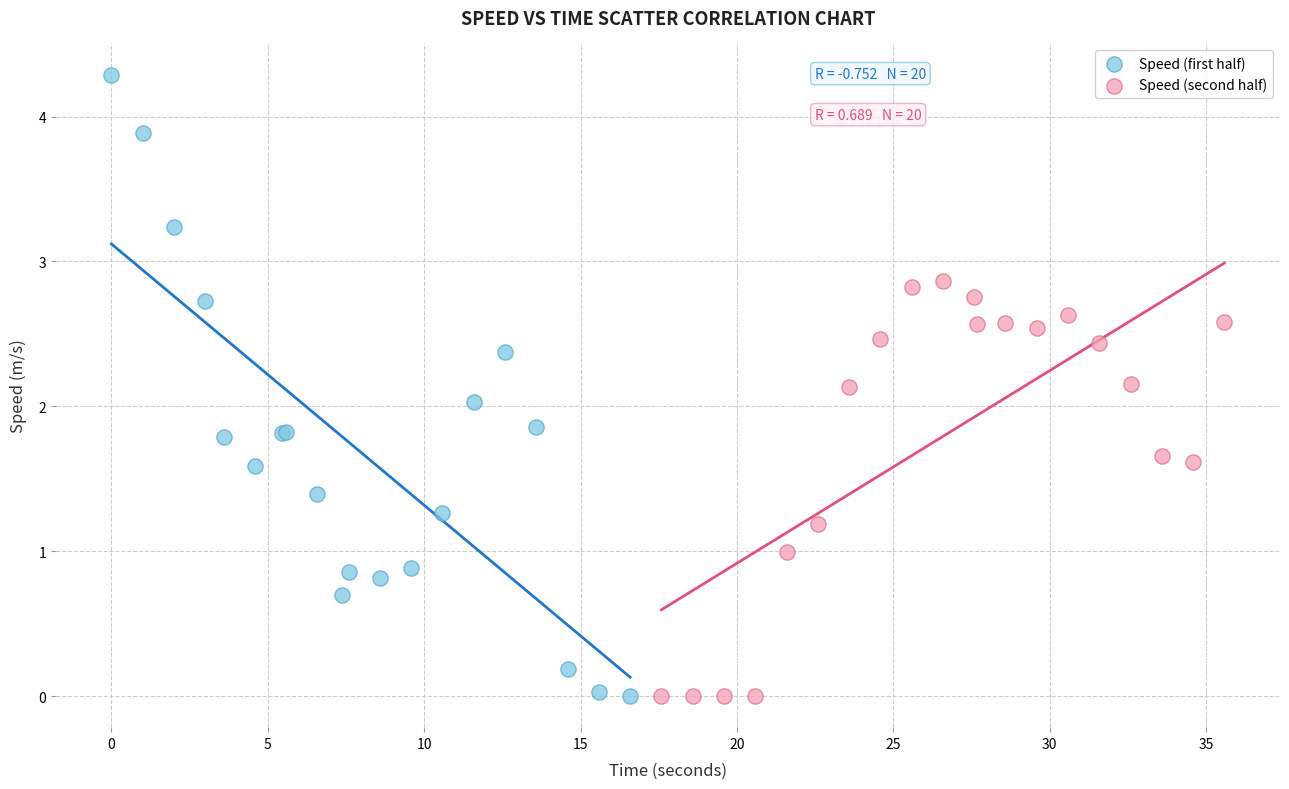

What are all the series names shown in the legend?

Speed (first half), Speed (second half)